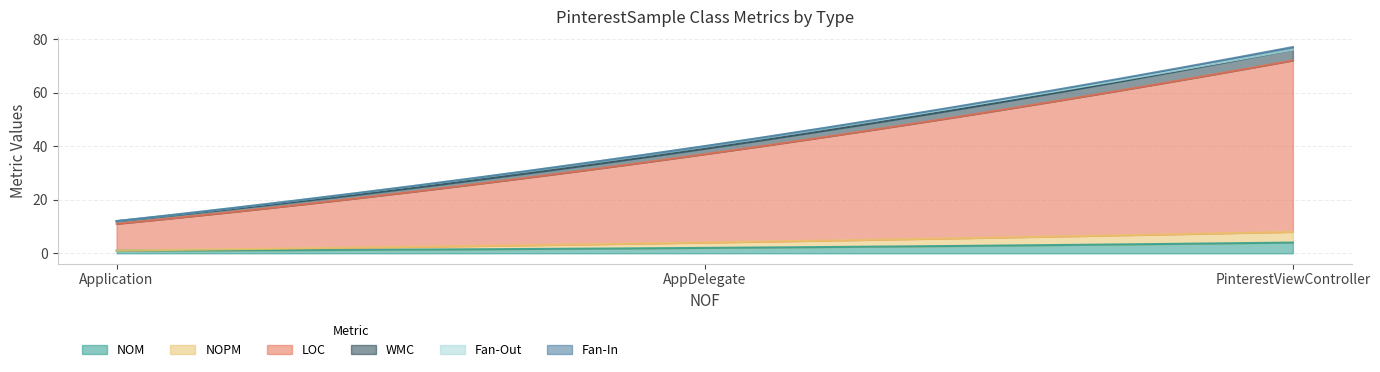

Rank the series by their maximum value, from lowest to highest.

Fan-Out, Fan-In, NOM, NOPM, WMC, LOC